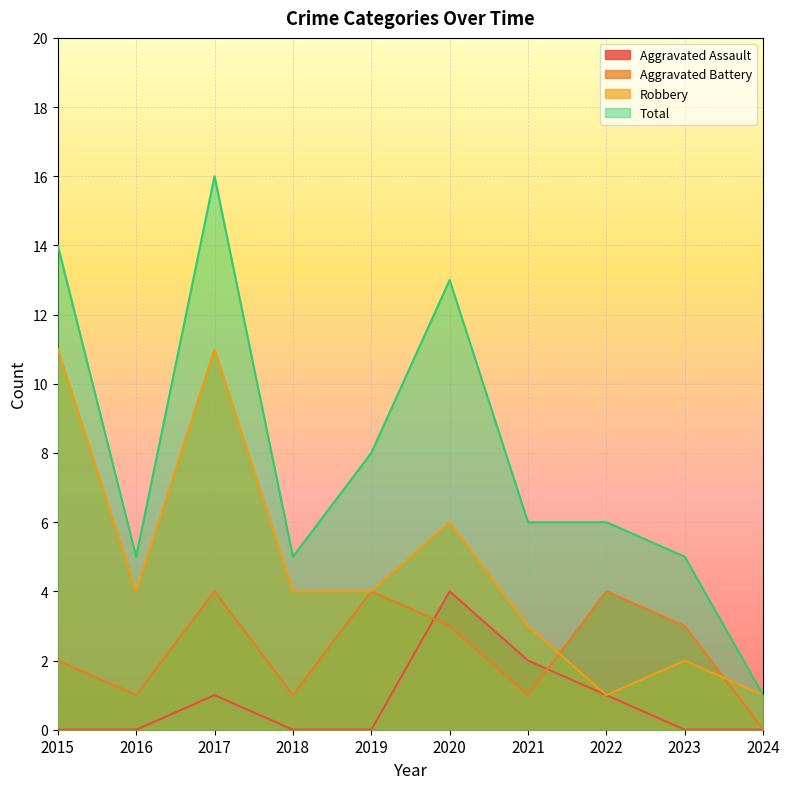

What is the difference between the highest and lowest values at 2016?

5